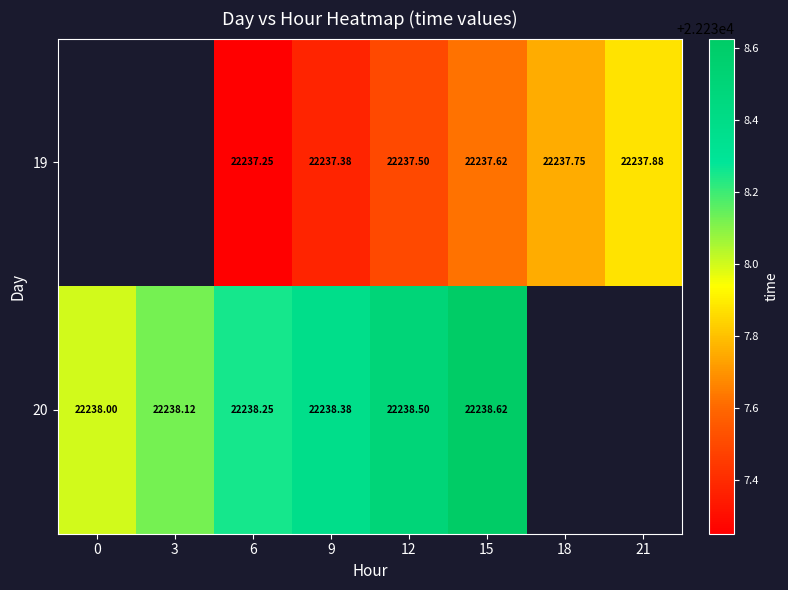

What is the difference between the 20 values at 9 and 12?

0.1